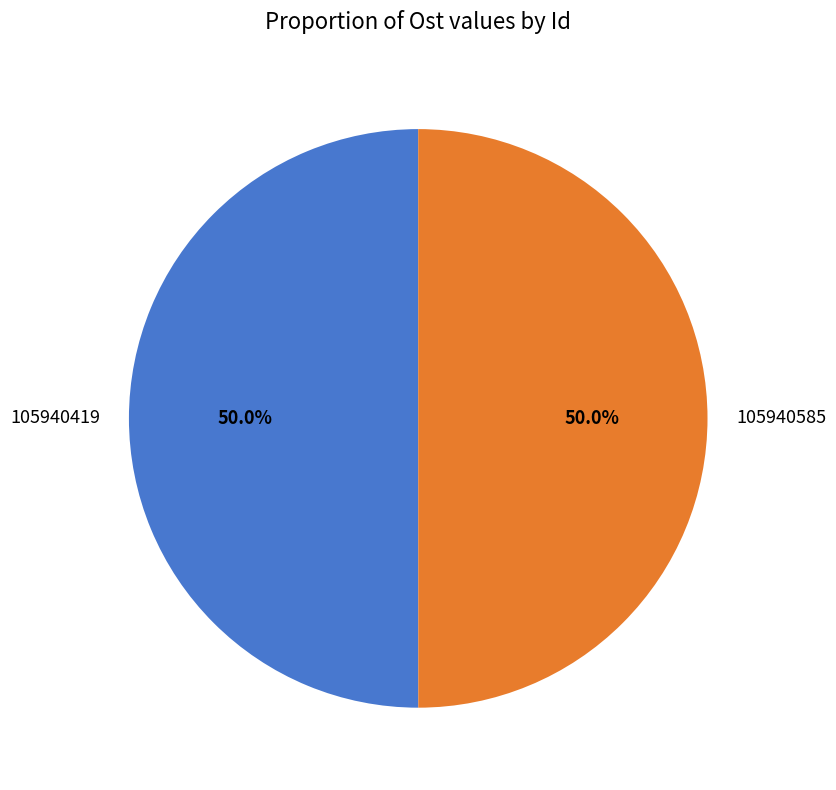

How much of the chart is everything except 105940419?

50.0%